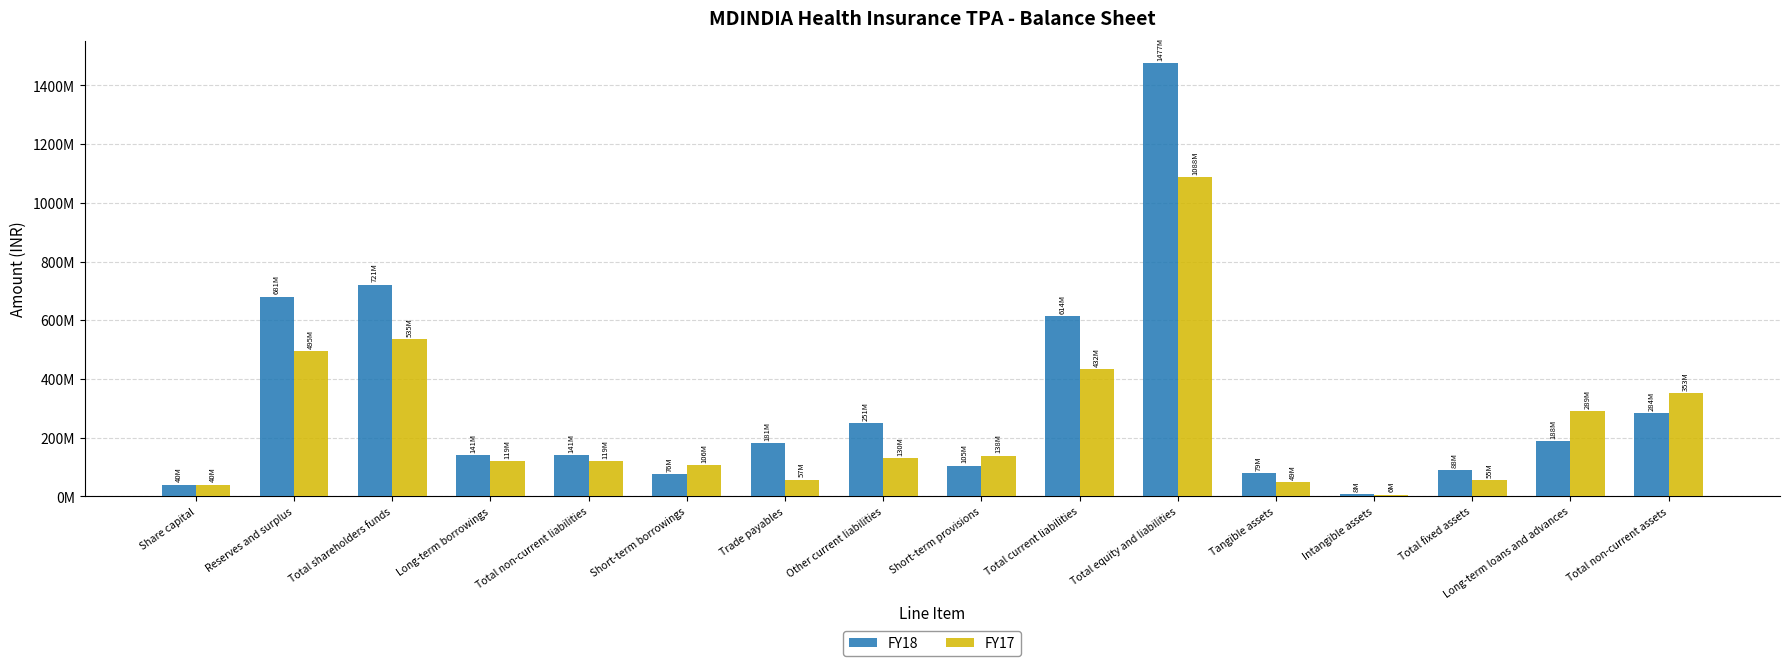

Reading left to right, transcribe all the data shown in this chart.

FY18: Share capital=40396780	Reserves and surplus=681135522	Total shareholders funds=721532302	Long-term borrowings=141669672	Total non-current liabilities=141669672	Short-term borrowings=76781850	Trade payables=181135328	Other current liabilities=251132283	Short-term provisions=105169697	Total current liabilities=614219158	Total equity and liabilities=1477421132	Tangible assets=79972034	Intangible assets=8780336	Total fixed assets=88752370	Long-term loans and advances=188327167	Total non-current assets=284538319
FY17: Share capital=40396780	Reserves and surplus=495563814	Total shareholders funds=535960594	Long-term borrowings=119783419	Total non-current liabilities=119783419	Short-term borrowings=106321880	Trade payables=57079296	Other current liabilities=130532357	Short-term provisions=138899557	Total current liabilities=432833090	Total equity and liabilities=1088577103	Tangible assets=49030798	Intangible assets=6048716	Total fixed assets=55079514	Long-term loans and advances=289603682	Total non-current assets=353212047